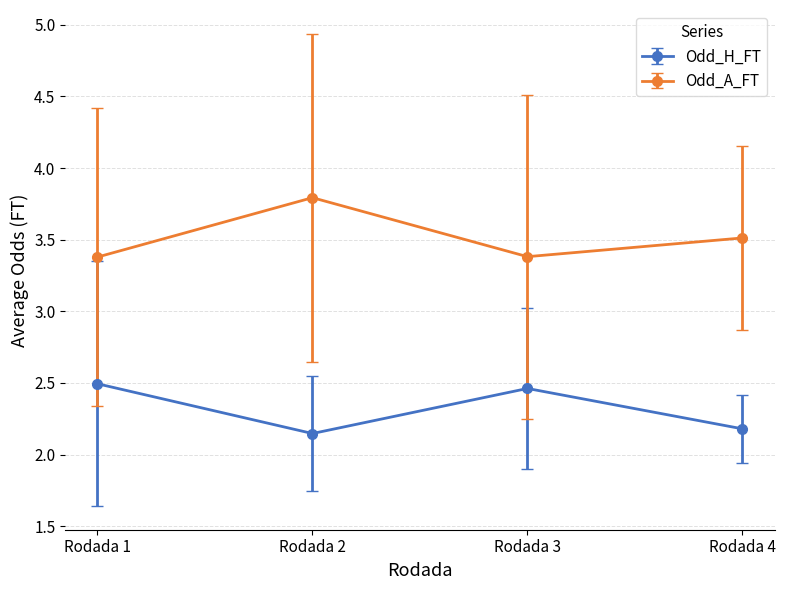

True or false: Odd_H_FT has more than 0 points higher than both neighbors.

True